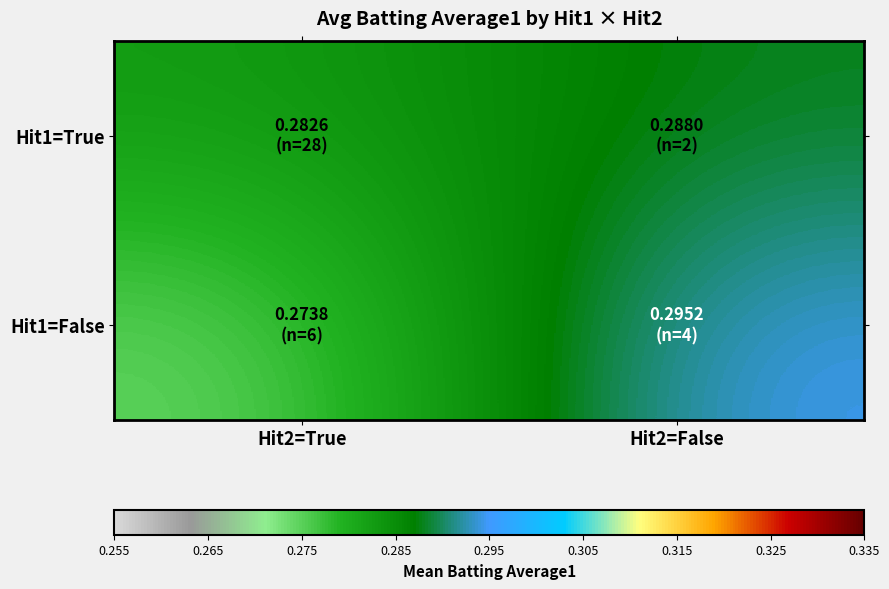

At which category is the sum across all series the highest?

Hit2=False